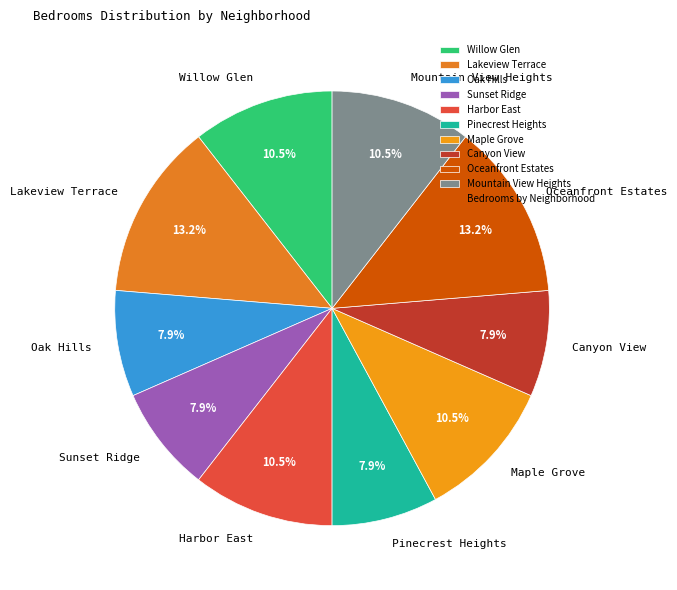

Which has a higher value, Mountain View Heights or Lakeview Terrace?

Lakeview Terrace